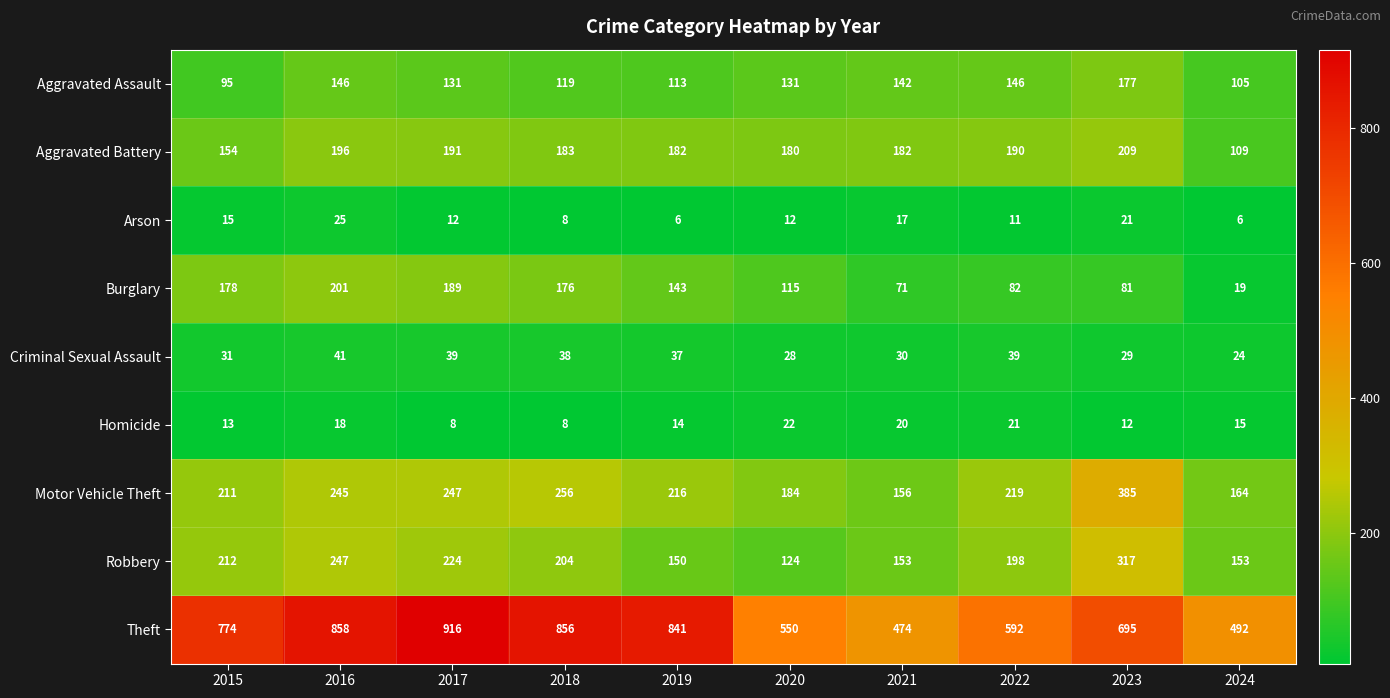

Which series has the largest range (max minus min)?

Theft